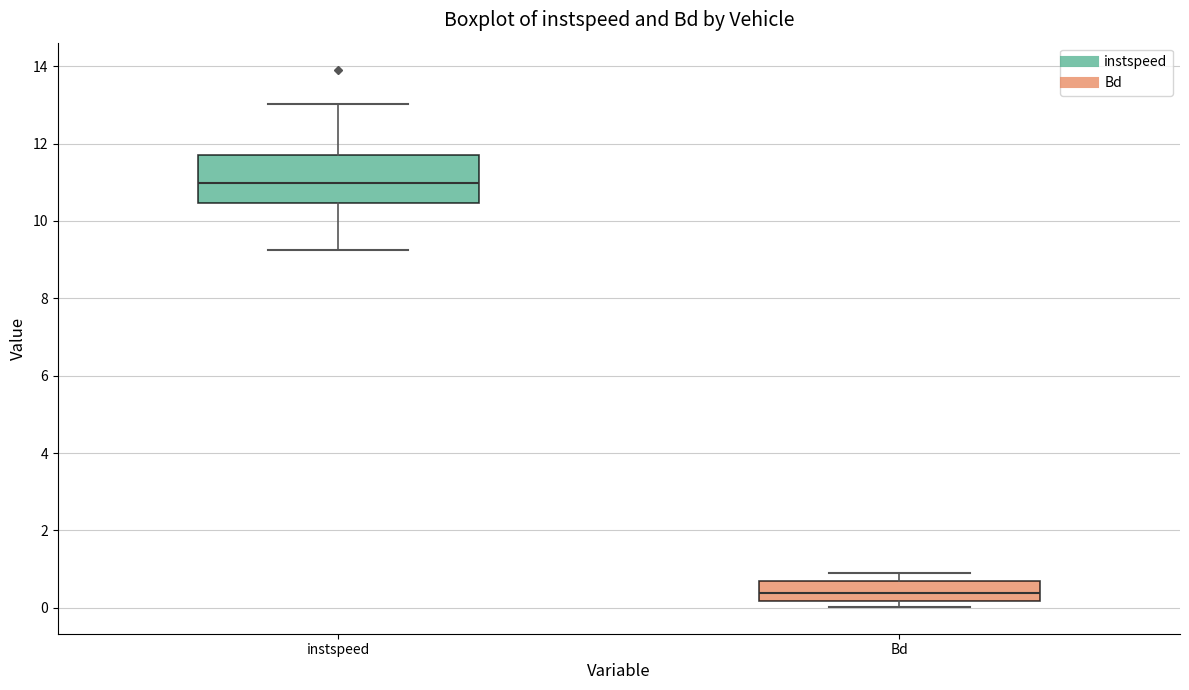

Which box is the tallest, from its lower edge to its upper edge?

instspeed